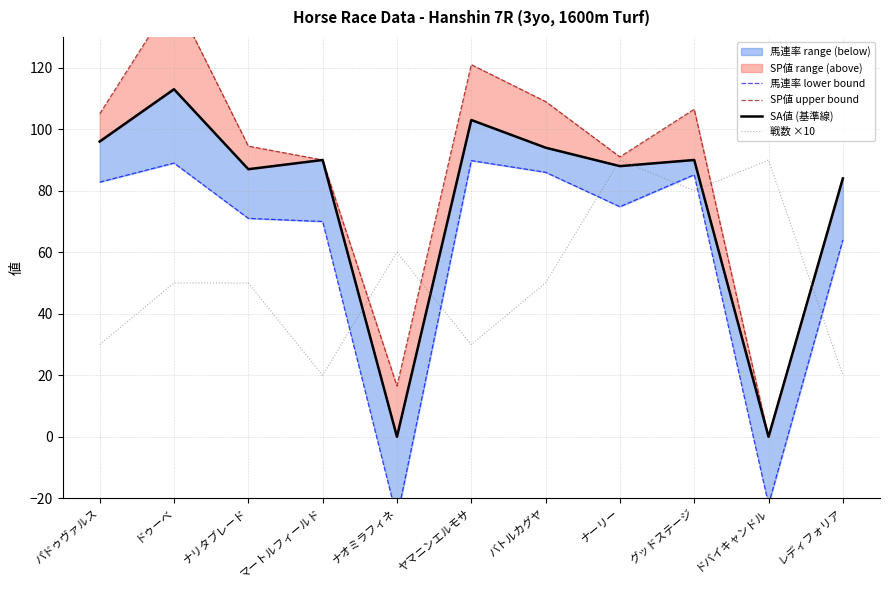

What is the difference between the highest and lowest values at ドゥーベ?

93.0